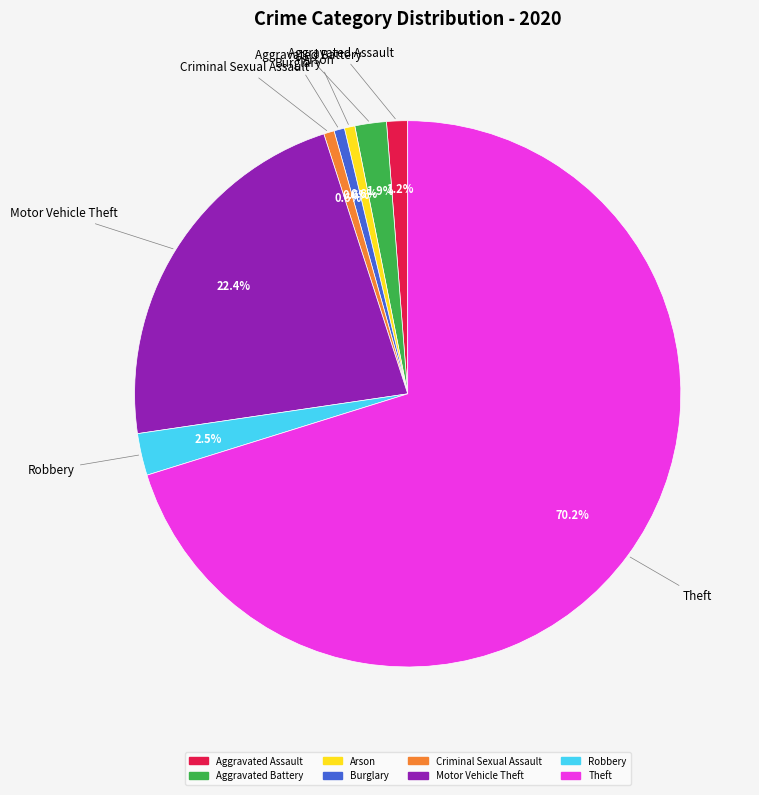

How many segments does this pie chart have?

8